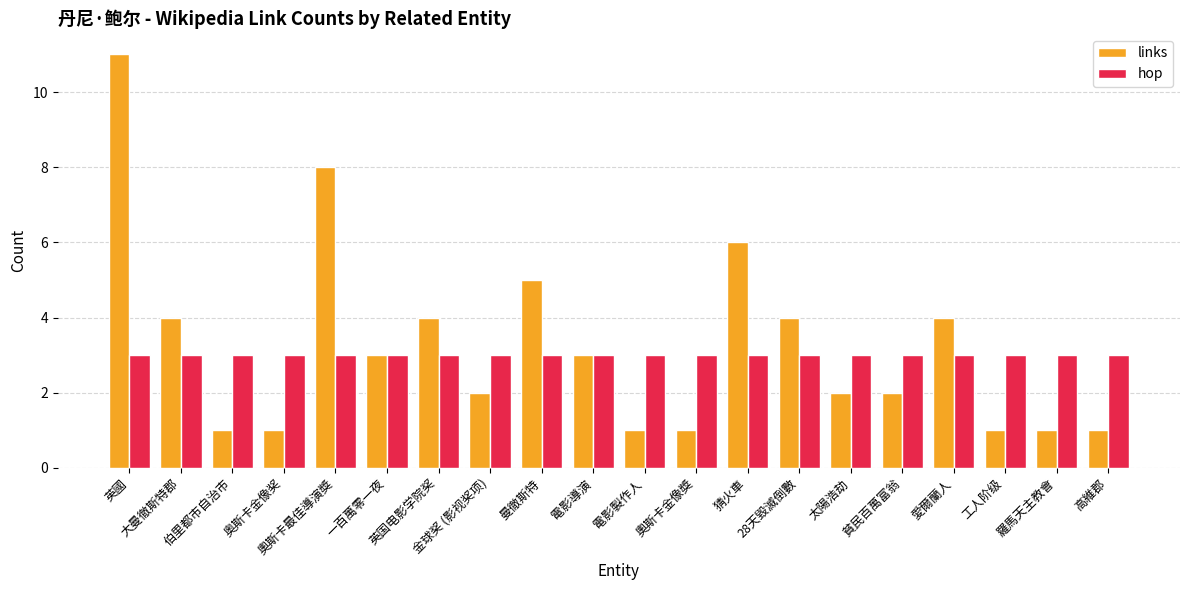

Which category has the highest value across all series?

英國